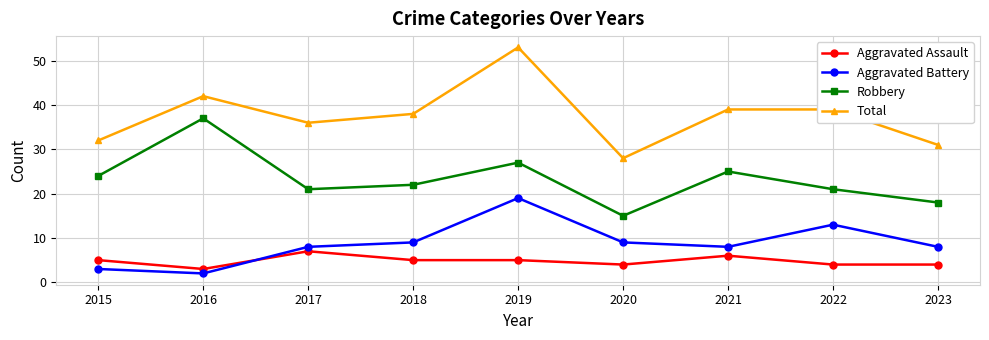

Is it true that Aggravated Battery equals 9 at 2020?

True